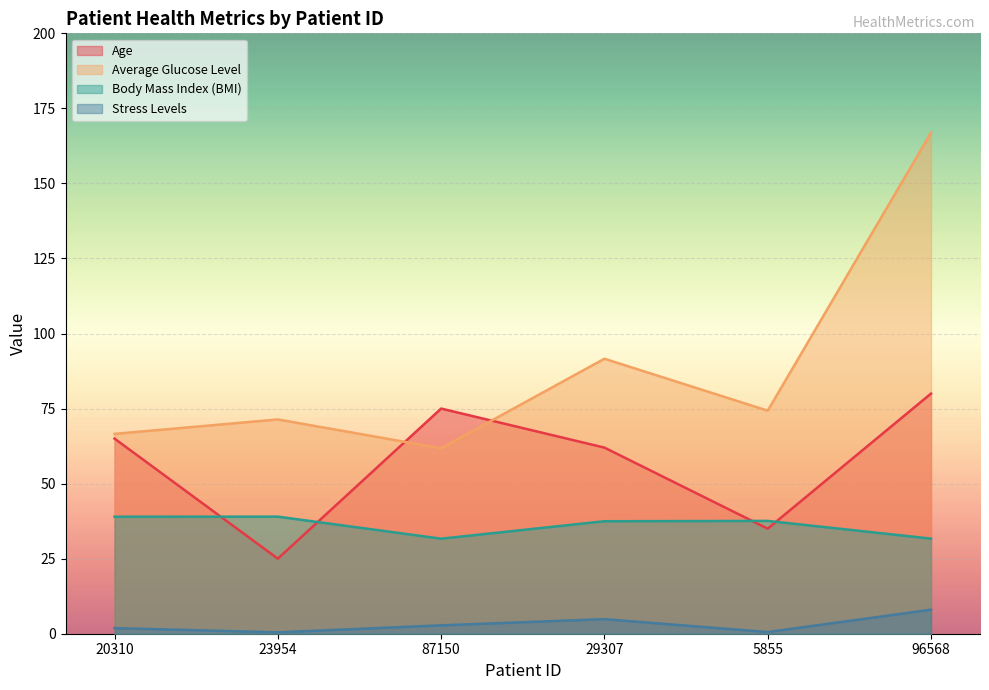

At which label is Age closest to 52?

29307